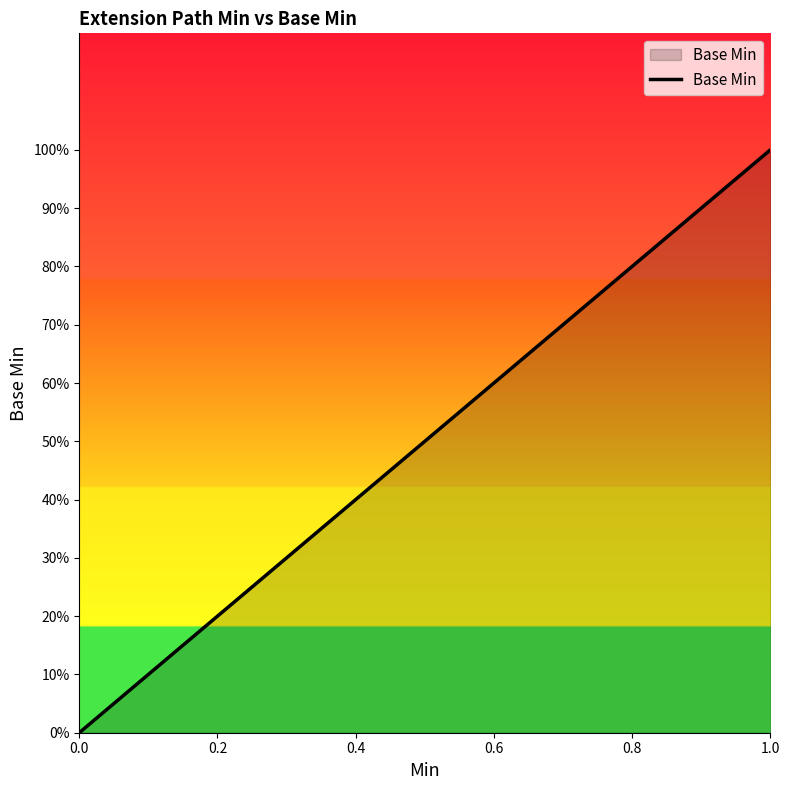

Does the chart display data point markers on the line(s)?

No